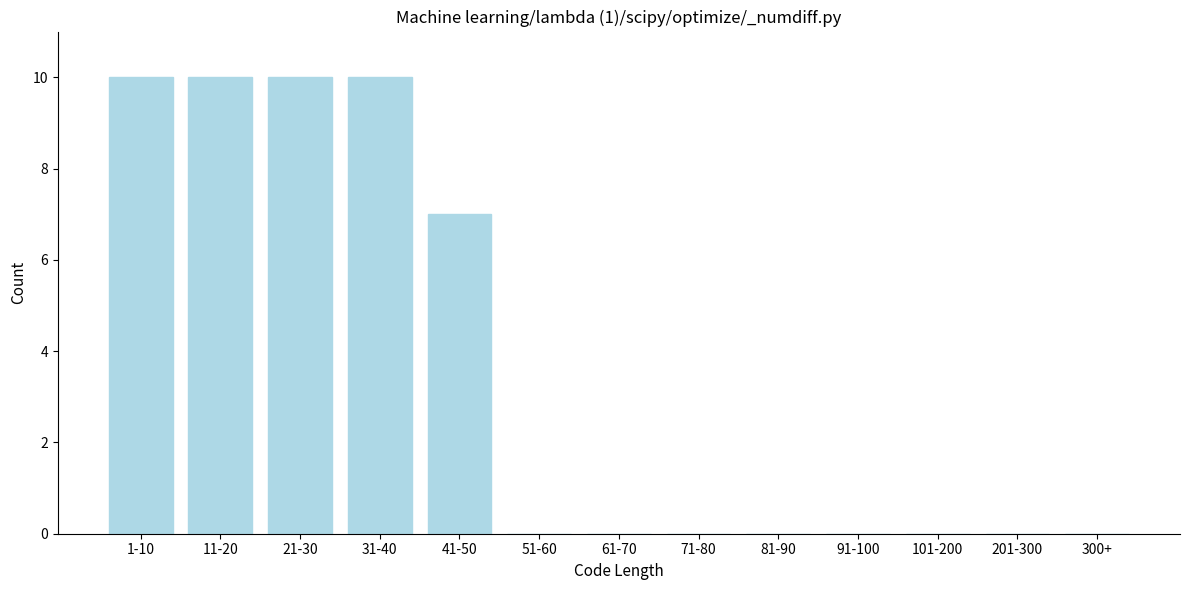

Reading left to right, extract all data points from this chart.

1-10=10	11-20=10	21-30=10	31-40=10	41-50=7	51-60=0	61-70=0	71-80=0	81-90=0	91-100=0	101-200=0	201-300=0	300+=0